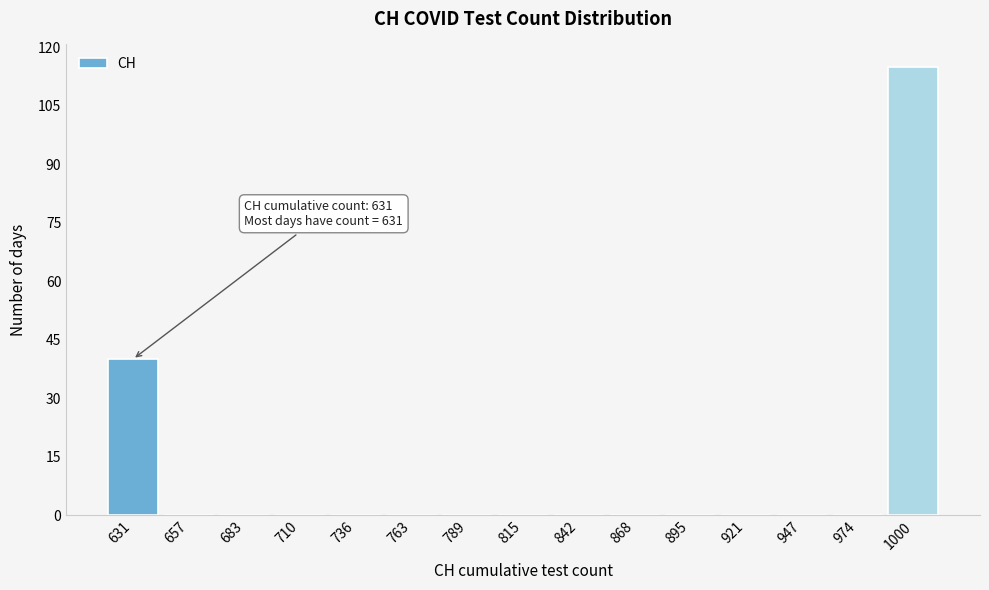

Reading left to right, transcribe all the data shown in this chart.

631=40	657=0	683=0	710=0	736=0	763=0	789=0	815=0	842=0	868=0	895=0	921=0	947=0	974=0	1000=115